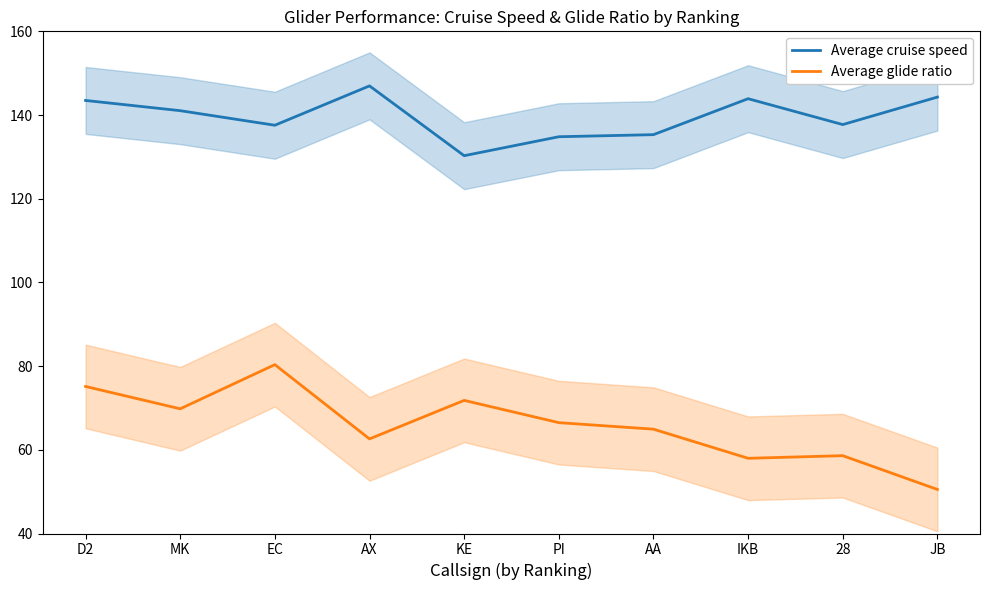

Which category has the lowest value in the Average cruise speed series?

KE